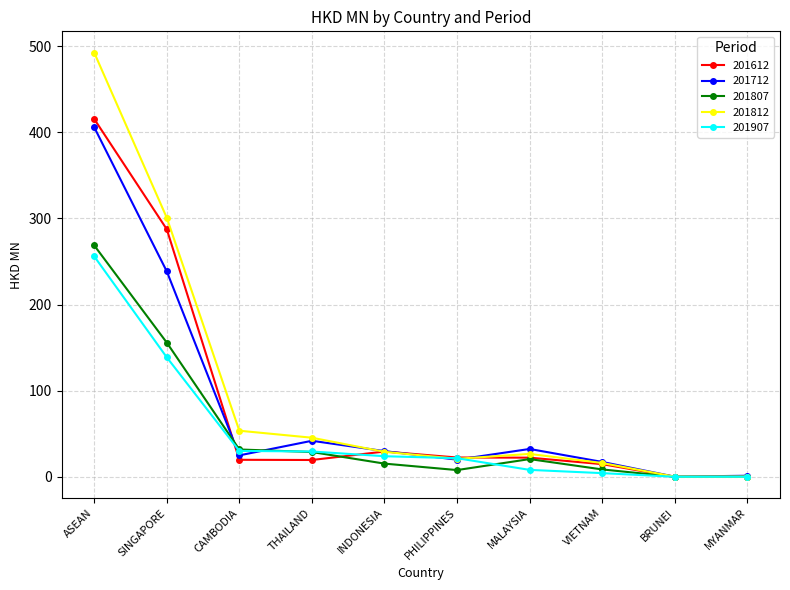

At which category is the sum across all series the highest?

ASEAN